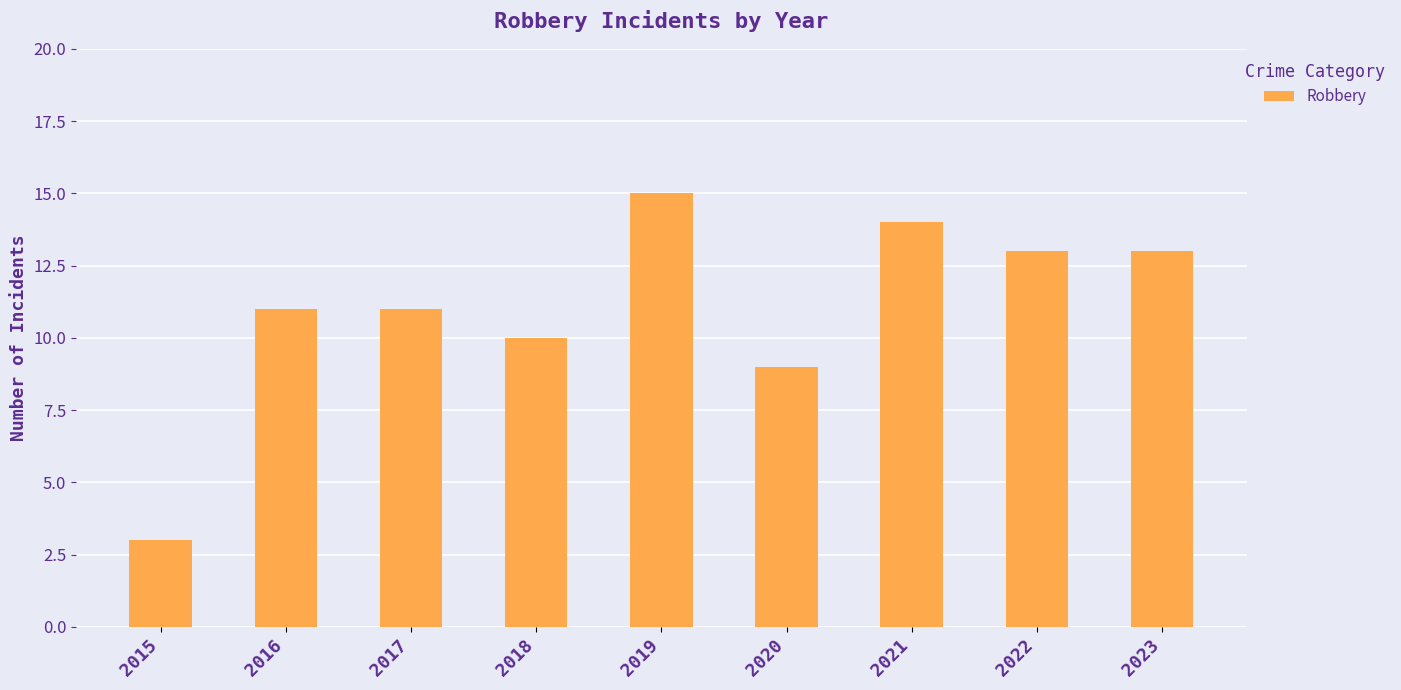

How many bars are there in total?

9